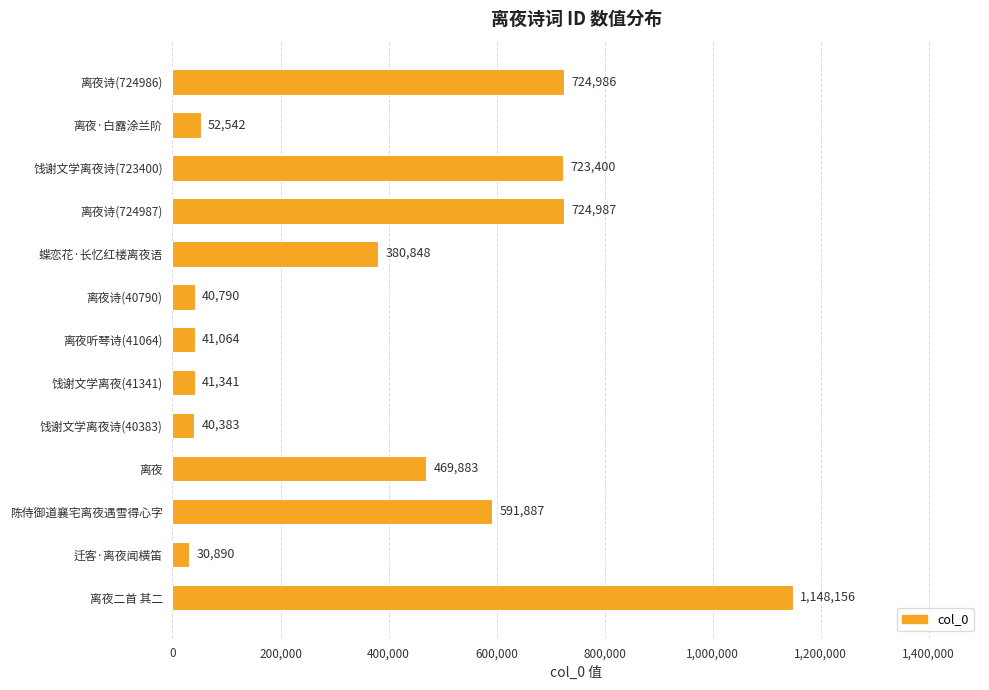

List the labels in order of value, smallest first.

迁客·离夜闻横笛, 饯谢文学离夜诗(40383), 离夜诗(40790), 离夜听琴诗(41064), 饯谢文学离夜(41341), 离夜·白露涂兰阶, 蝶恋花·长忆红楼离夜语, 离夜, 陈侍御道襄宅离夜遇雪得心字, 饯谢文学离夜诗(723400), 离夜诗(724986), 离夜诗(724987), 离夜二首 其二